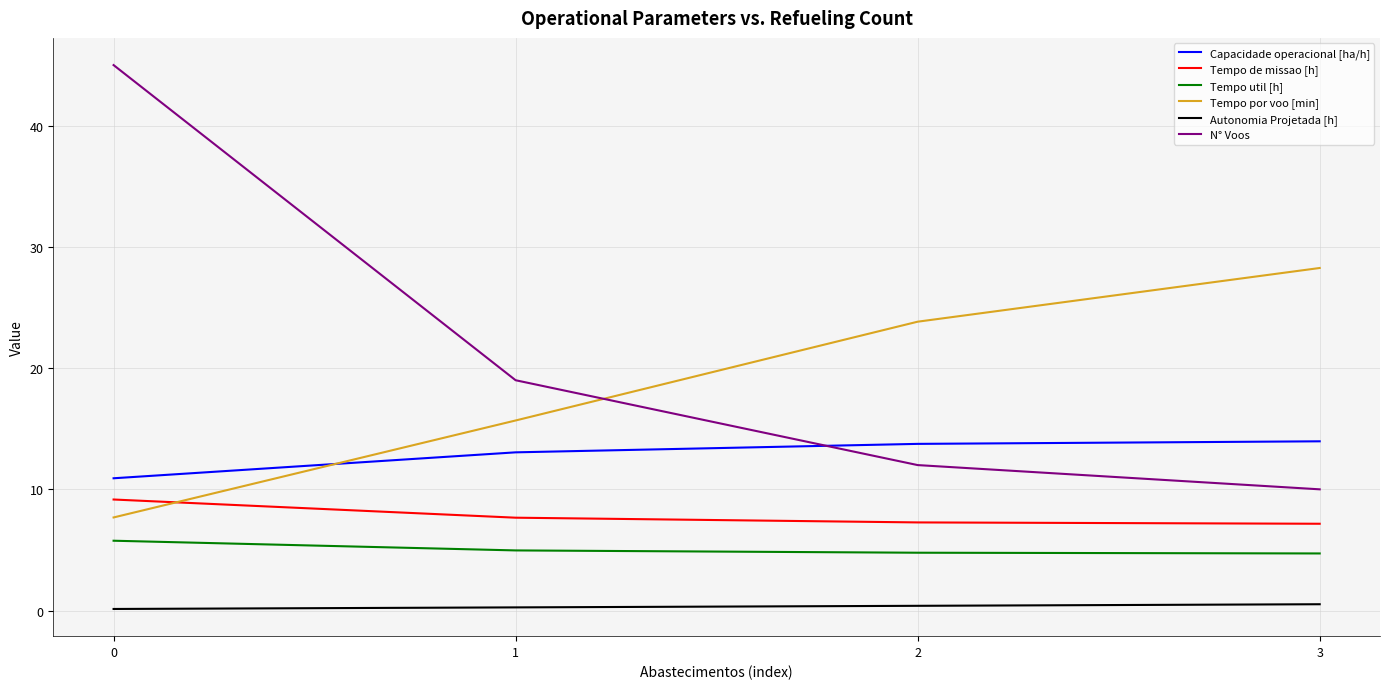

Which category has the lowest value in the N° Voos series?

3